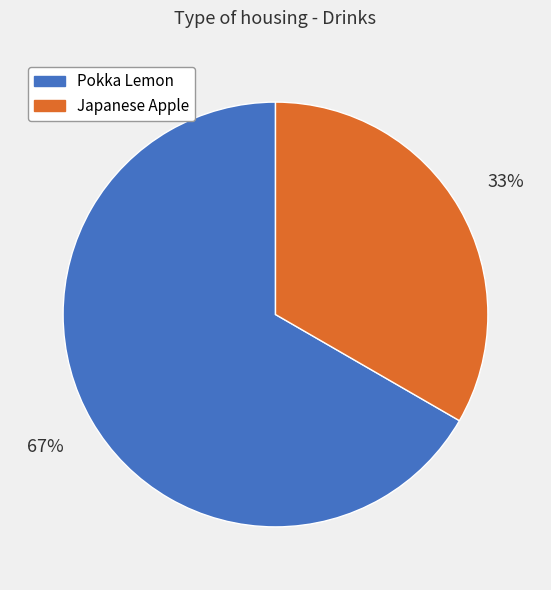

Does Japanese Apple represent more than half of the total?

No